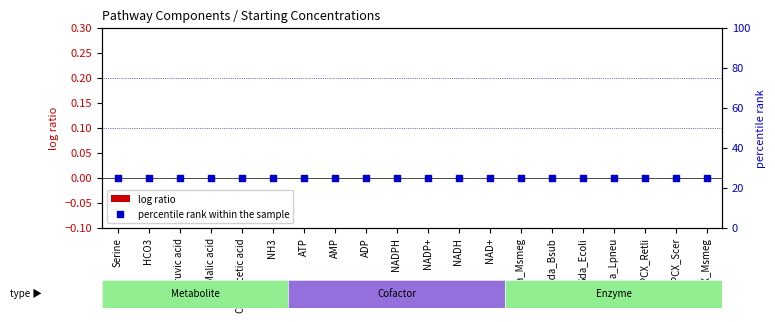

At which category is the sum across all series the highest?

Serine